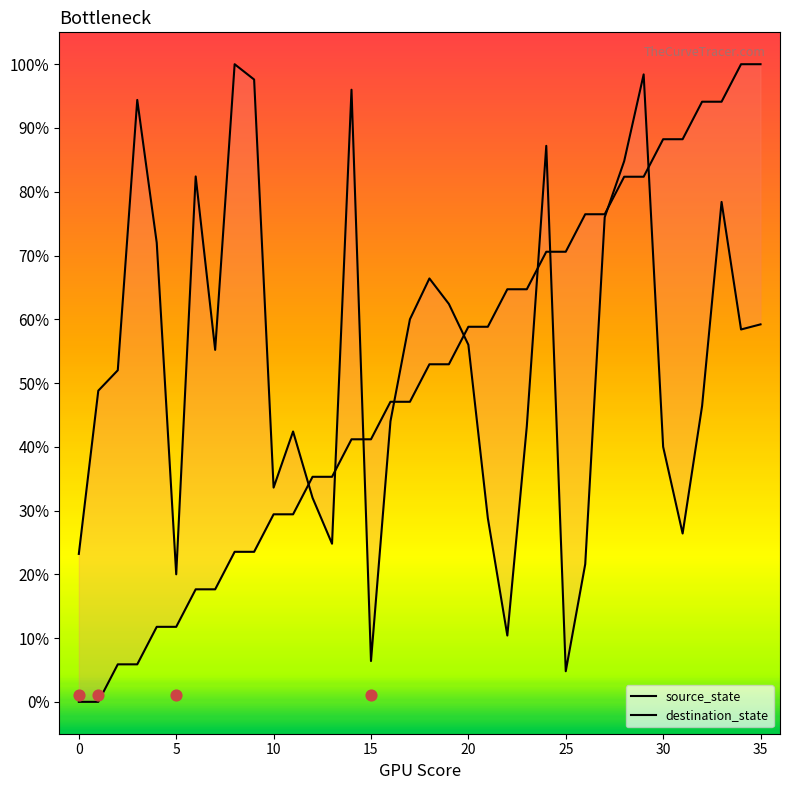

At how many categories does at least one series exceed 71?

17